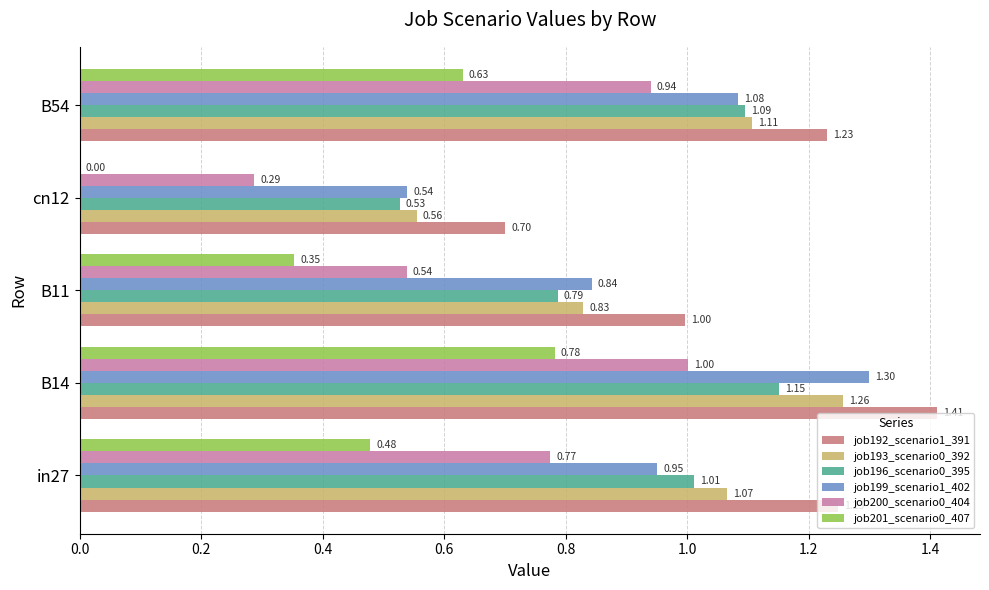

What is the sum of the job199_scenario1_402 values at in27 and B11?

1.8